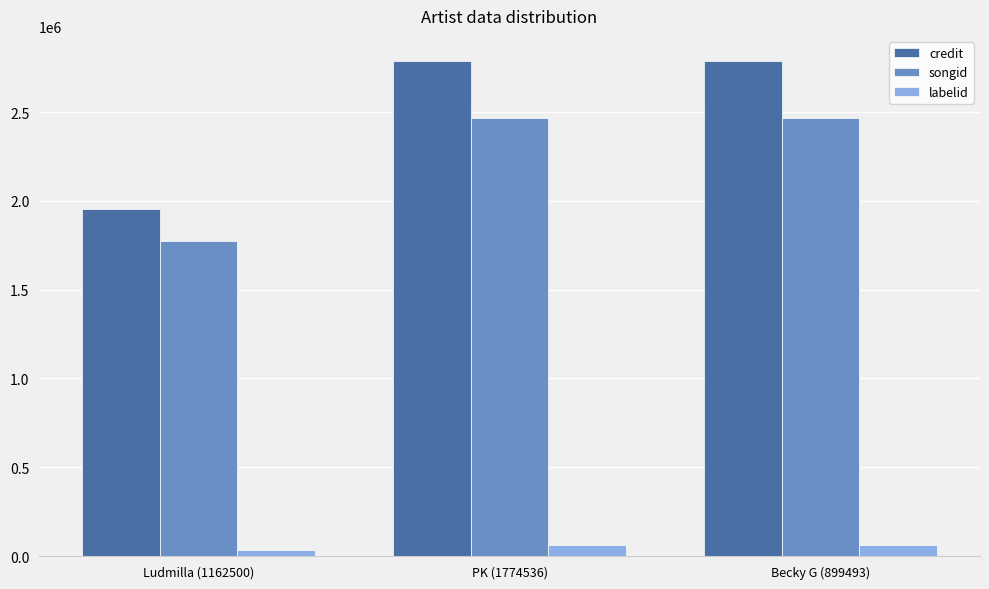

Is the value of credit at PK (1774536) greater than the value of songid at PK (1774536)?

Yes